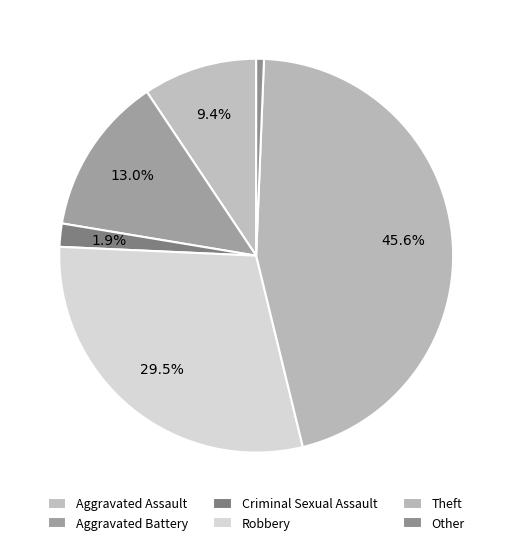

What is the change in value from Aggravated Battery to Criminal Sexual Assault?

-70